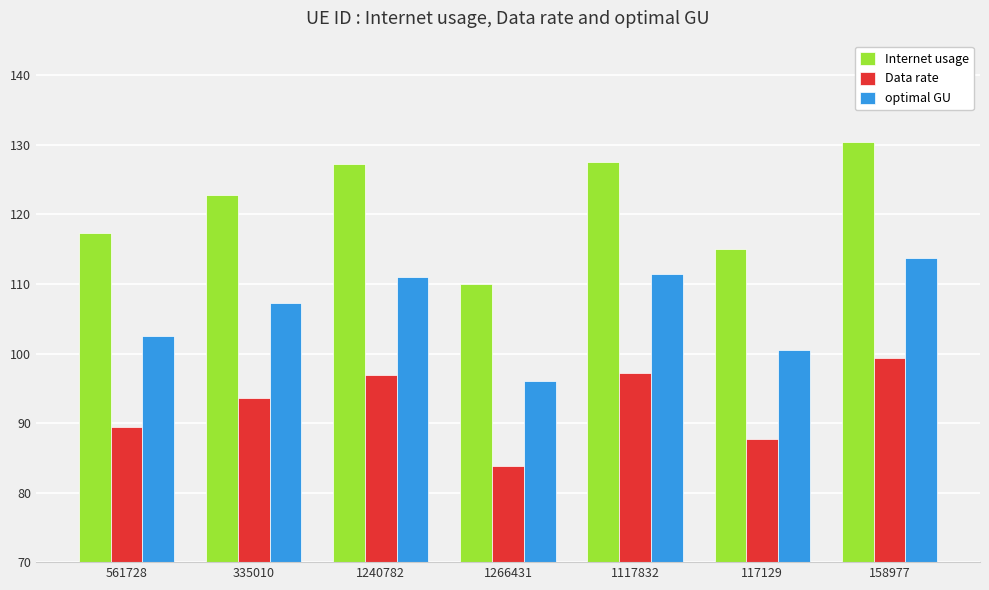

The Data rate series shows 156.4 at 561728. True or false?

False